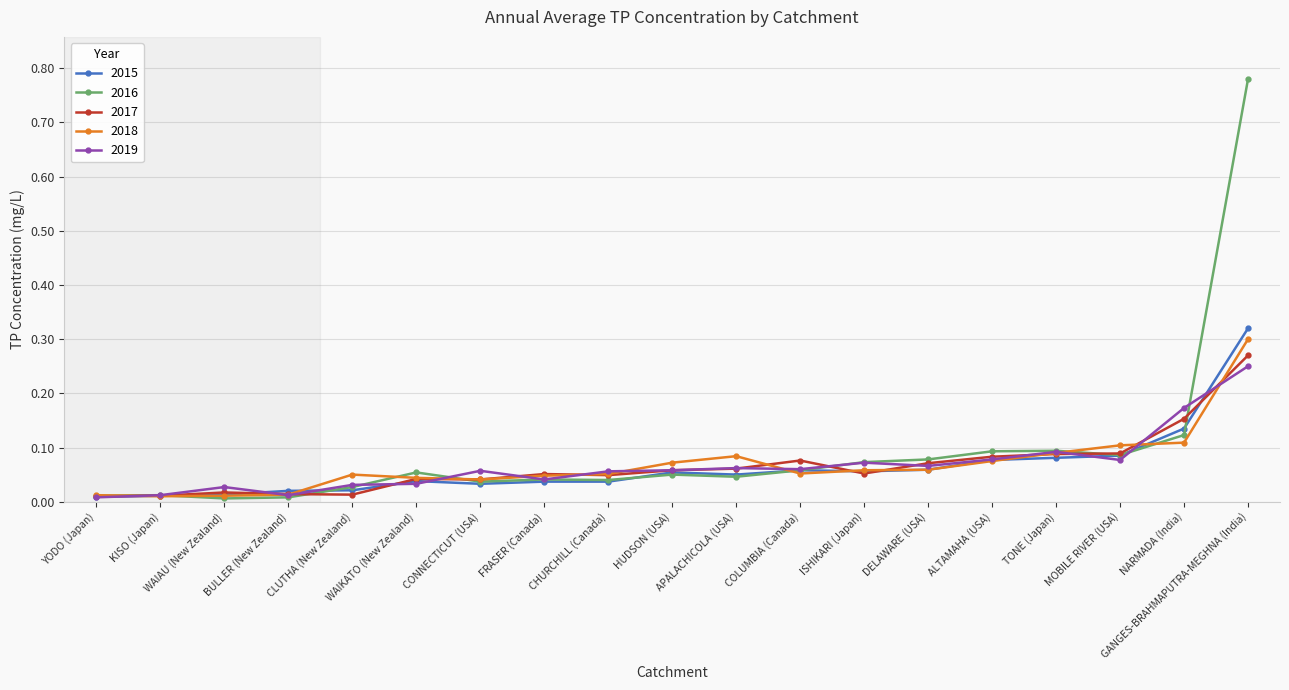

What position from the left is FRASER (Canada)?

8